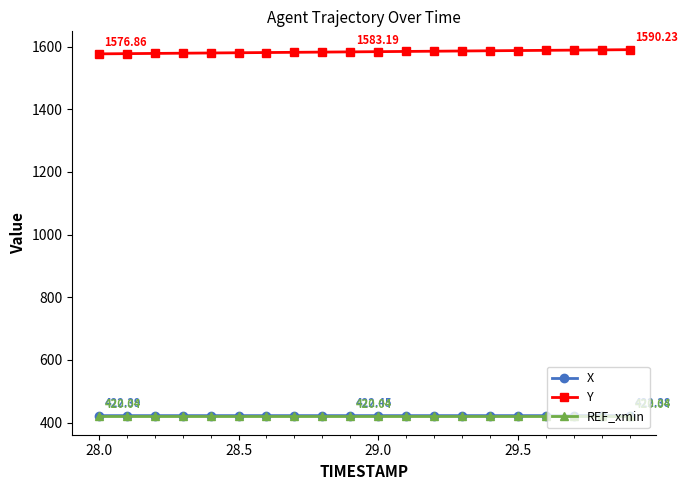

What is the value of the REF_xmin point at the 15th from the left?

420.0